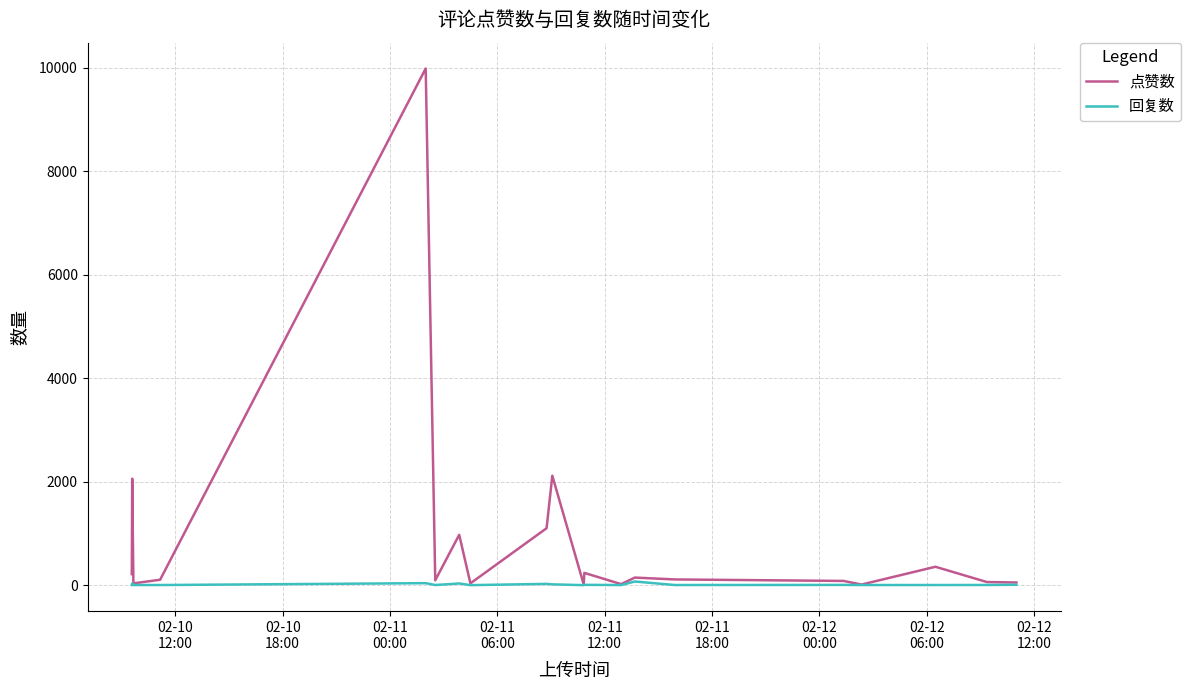

What is the difference between the second highest and second lowest values in the 回复数 series?

38